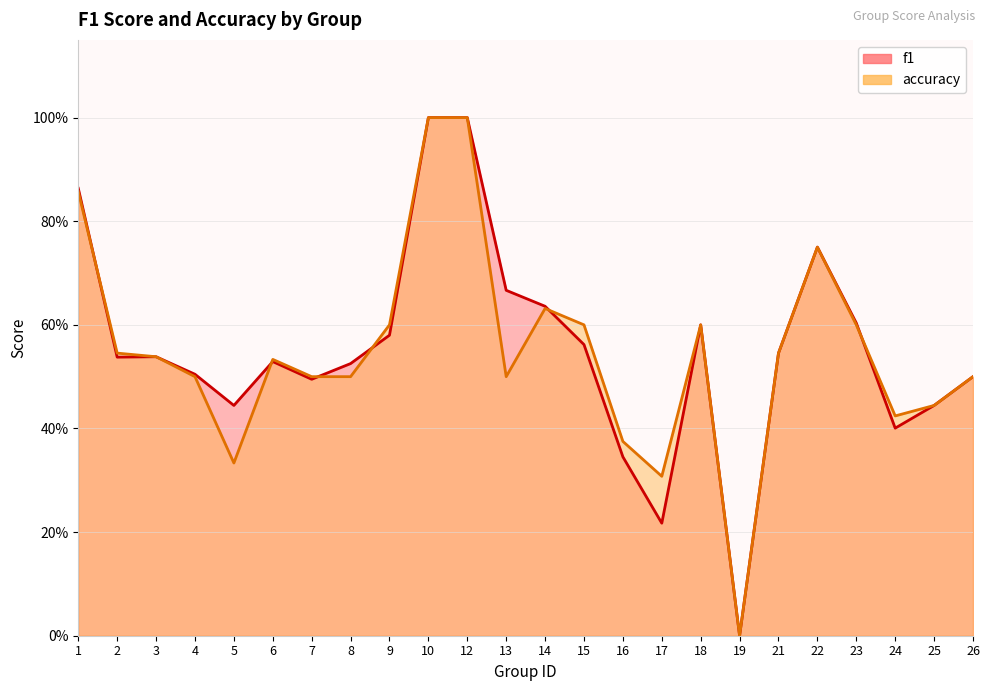

How many data points in f1 are above 0?

23